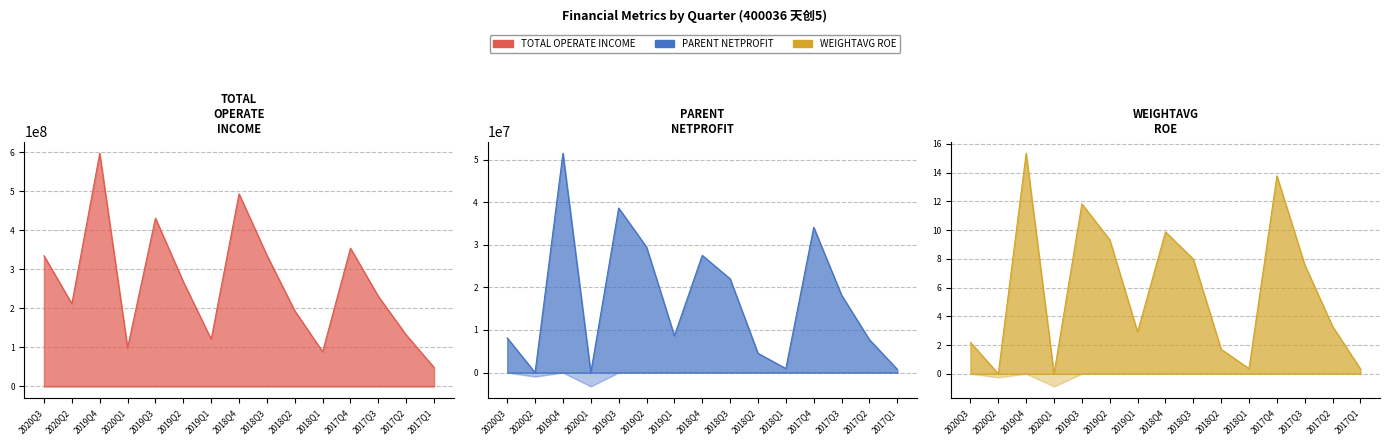

Which series has the widest spread of values?

TOTAL_OPERATE_INCOME